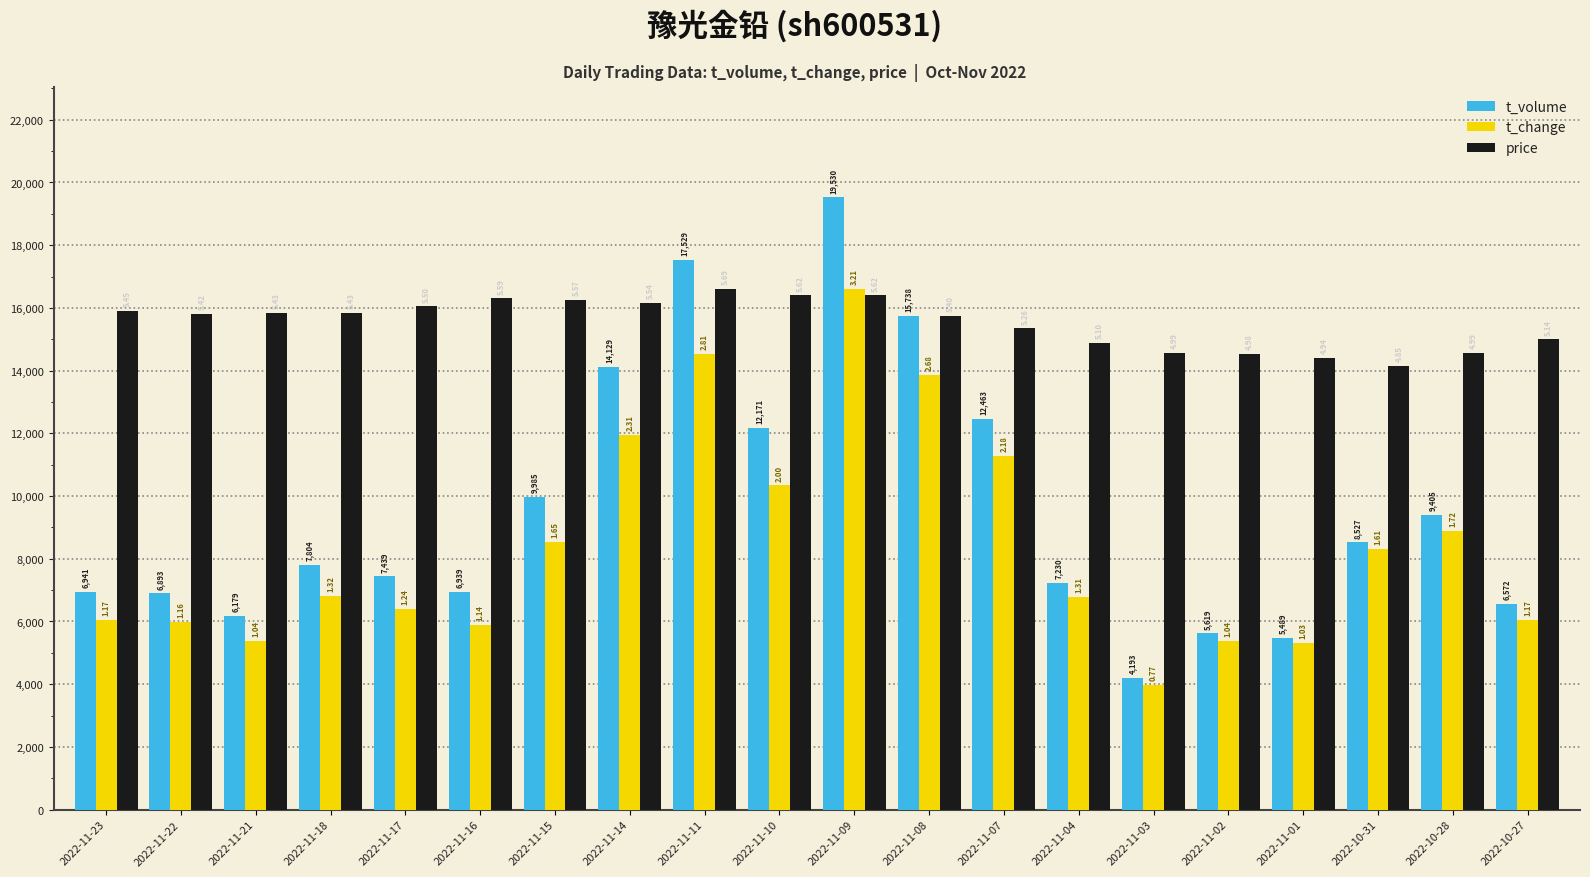

What are all the series names shown in the legend?

t_volume, t_change, price